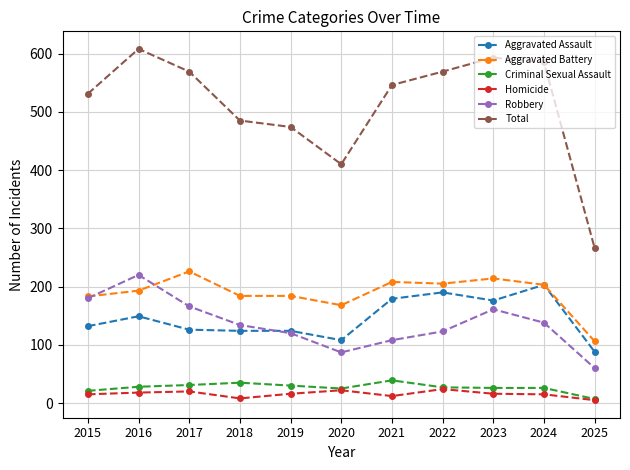

True or false: Criminal Sexual Assault and Robbery intersect in this chart.

False